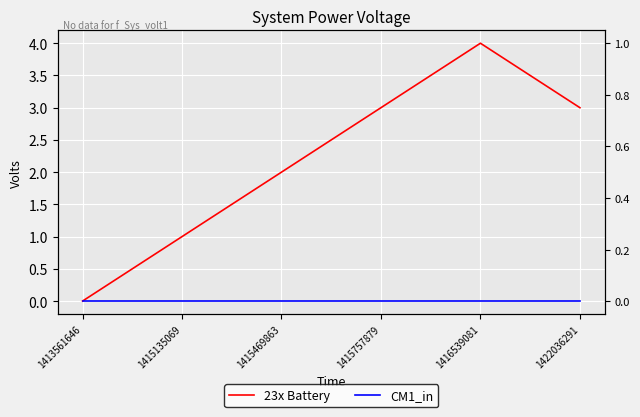

Does the chart display data point markers on the line(s)?

No